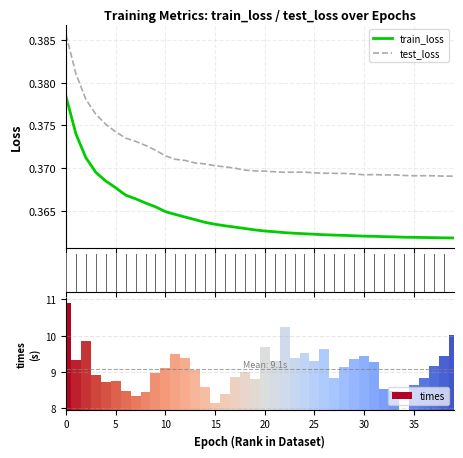

True or false: train_loss has a value of 0.6 at 39.

False